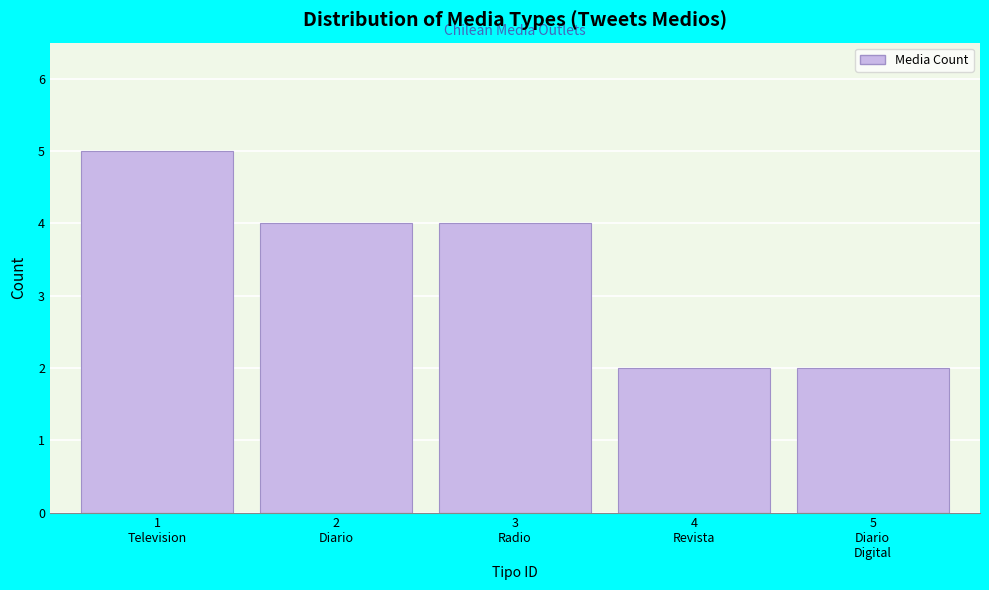

Reading left to right, list all the values displayed in this chart.

5	4	4	2	2